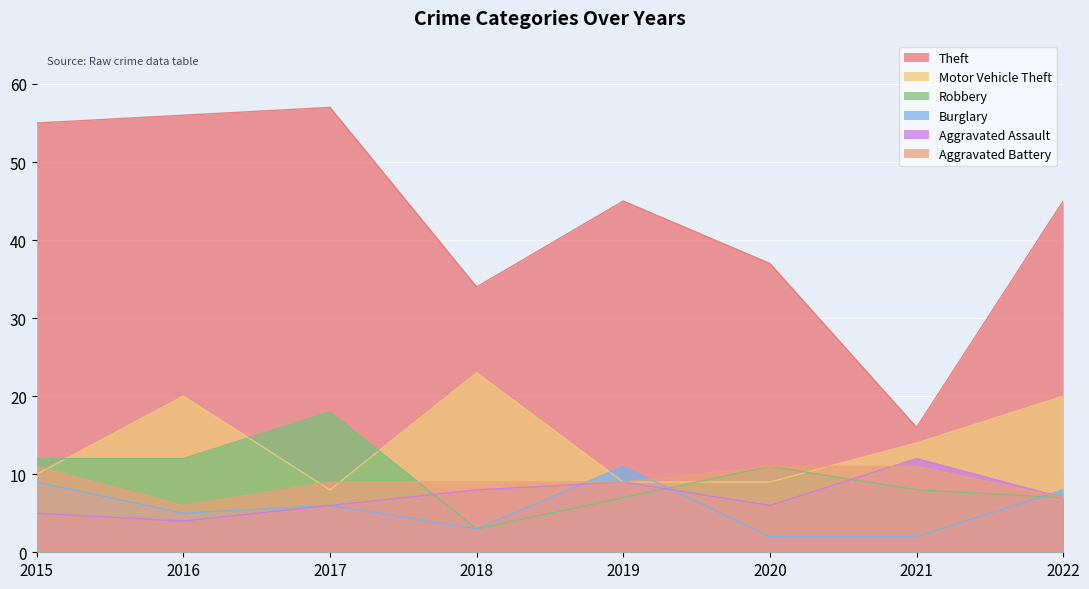

Which category has the lowest value in the Aggravated Assault series?

2016